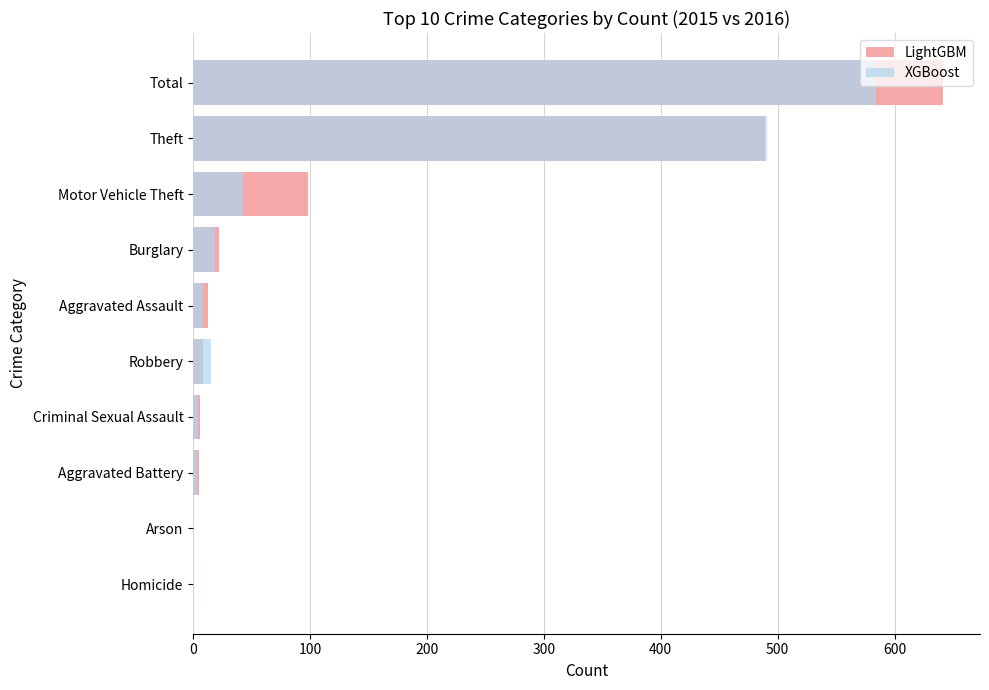

How many data points in LightGBM are less than 13?

5